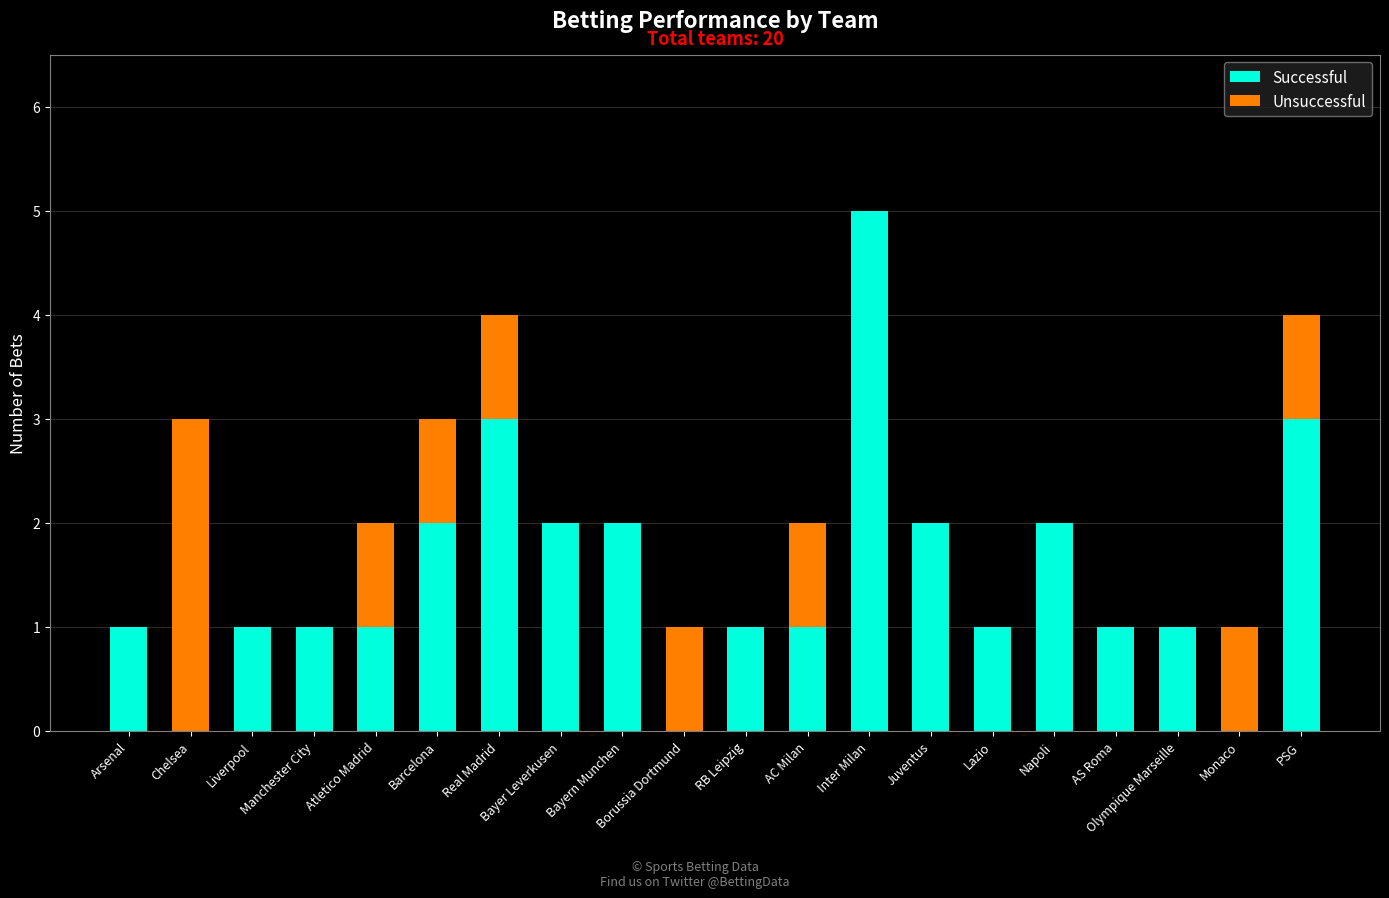

What are all the series names shown in the legend?

Successful, Unsuccessful